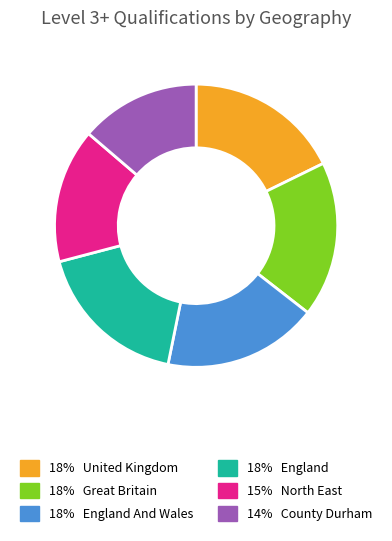

Is there a majority slice in this chart?

No